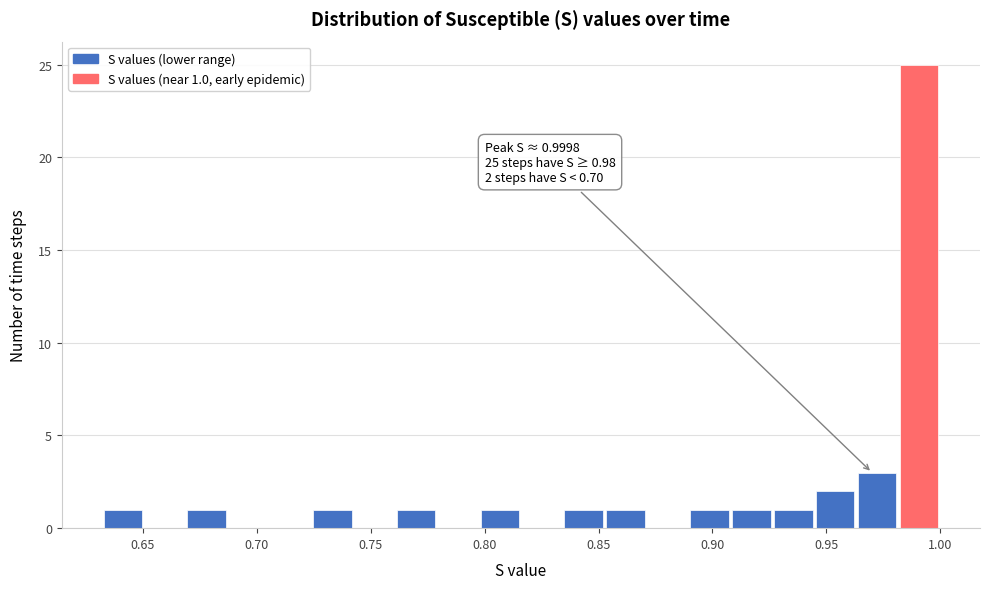

Read against the x-axis, roughly where is the centre of the tallest bar?

0.990